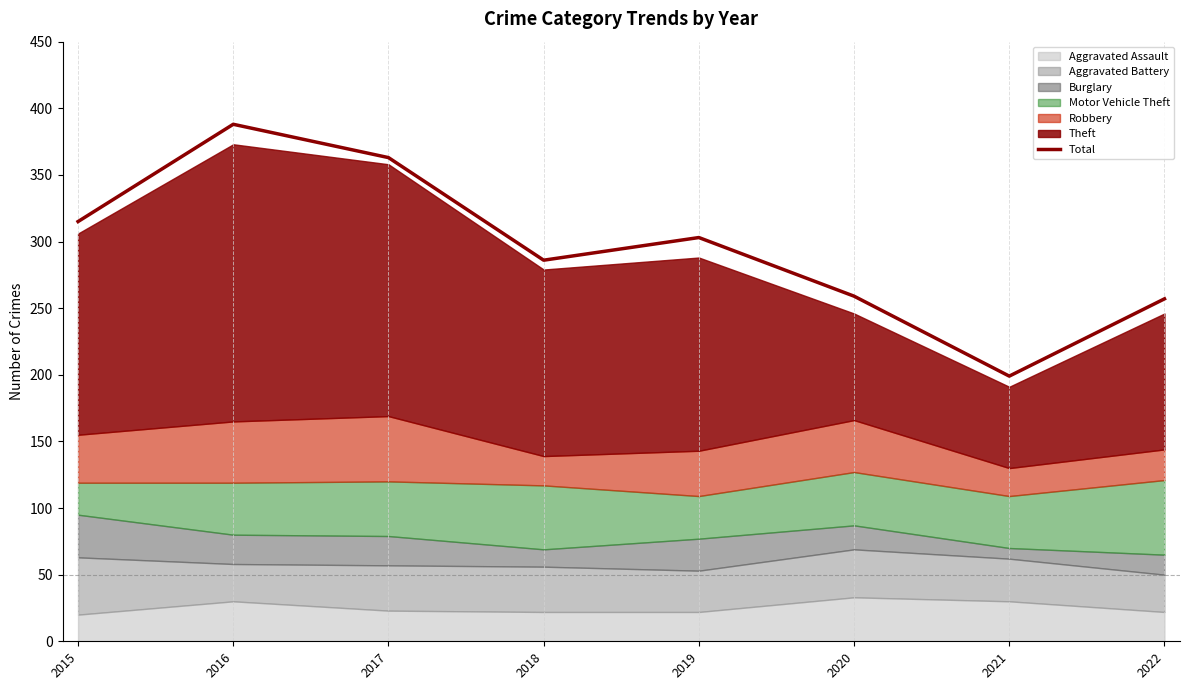

Rank the categories by value from highest to lowest.

2016, 2017, 2015, 2019, 2018, 2020, 2022, 2021